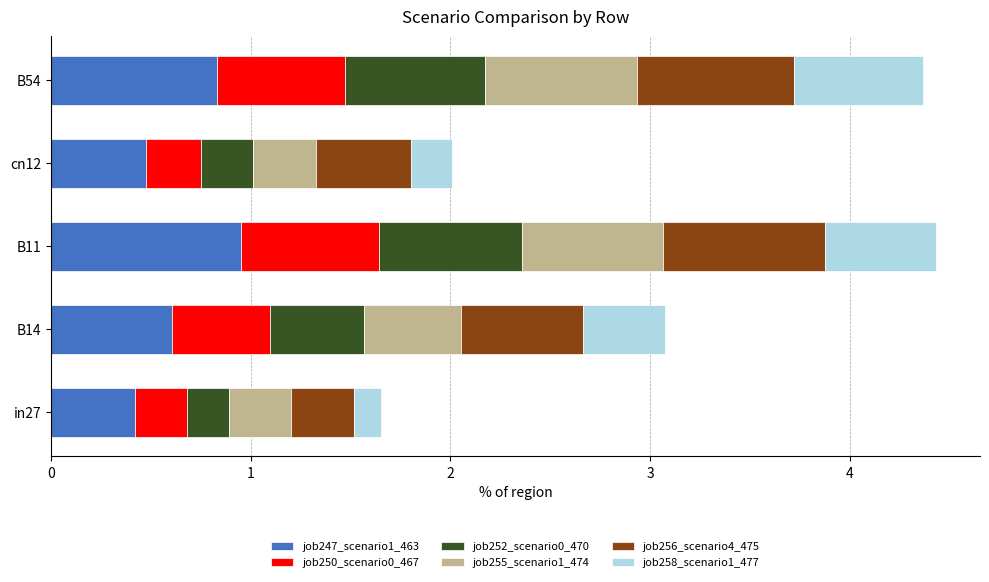

What is the total value across all series at cn12?

2.0